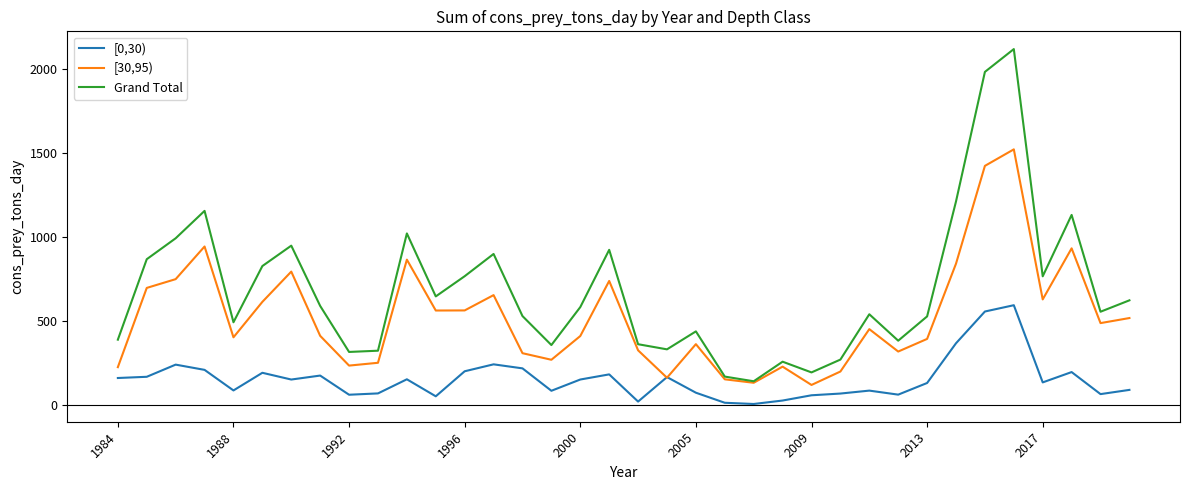

Which series has the largest range (max minus min)?

Grand Total